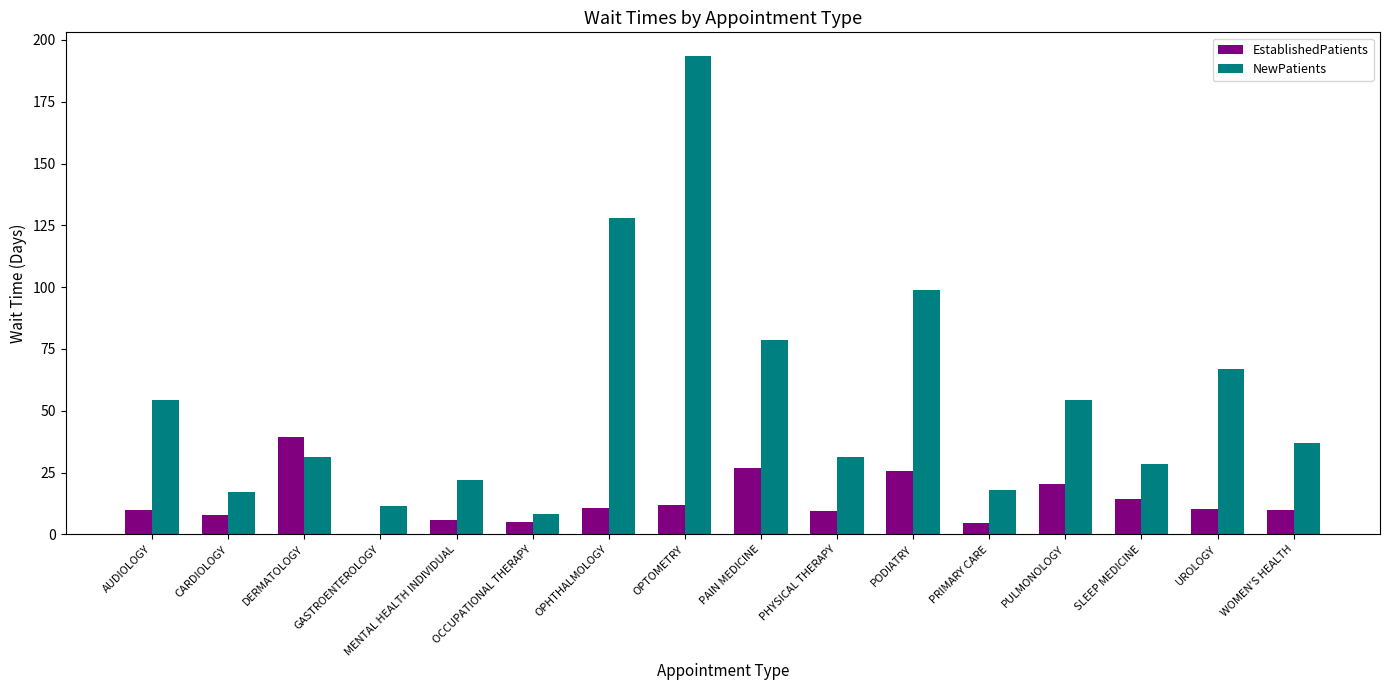

How many series are shown in this chart?

2